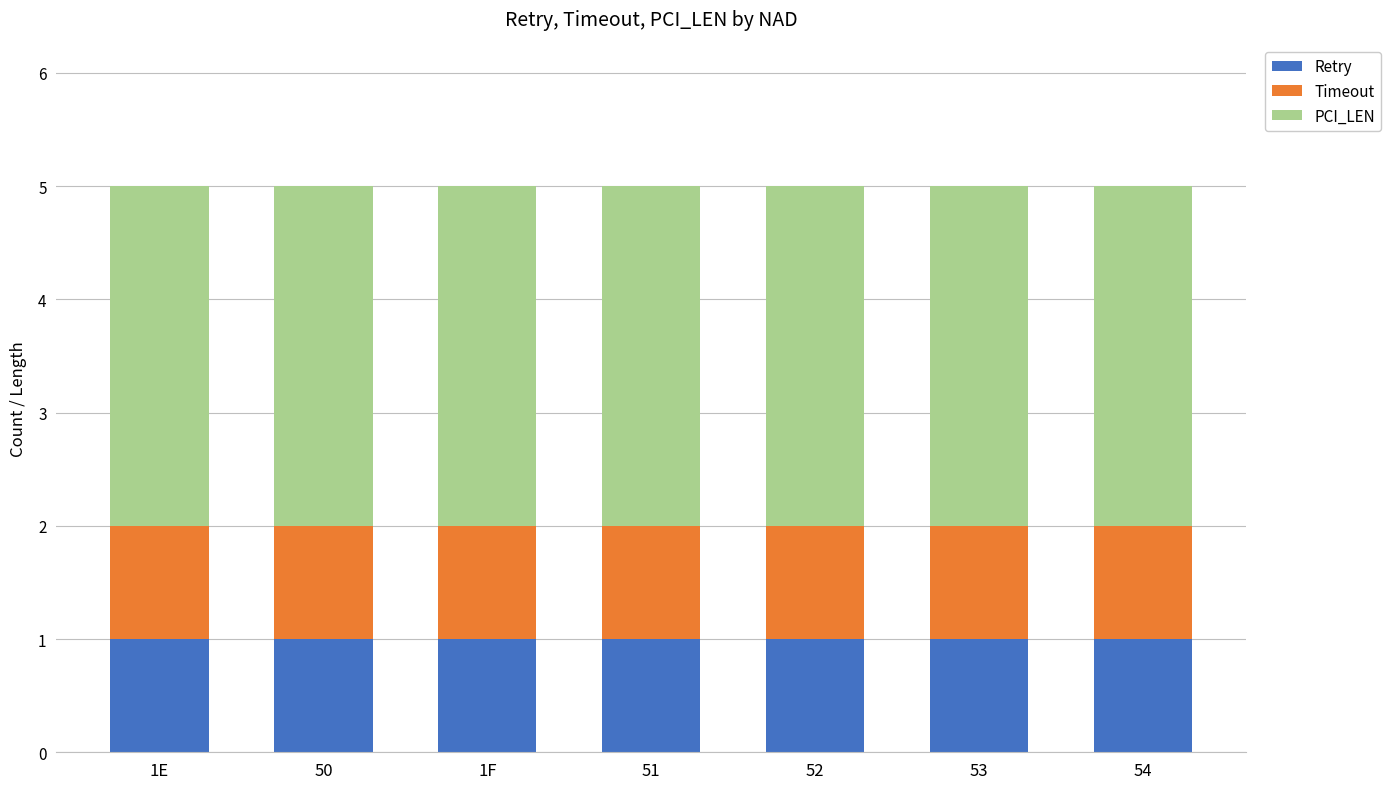

True or false: Retry has a value of 1 at 1F.

True